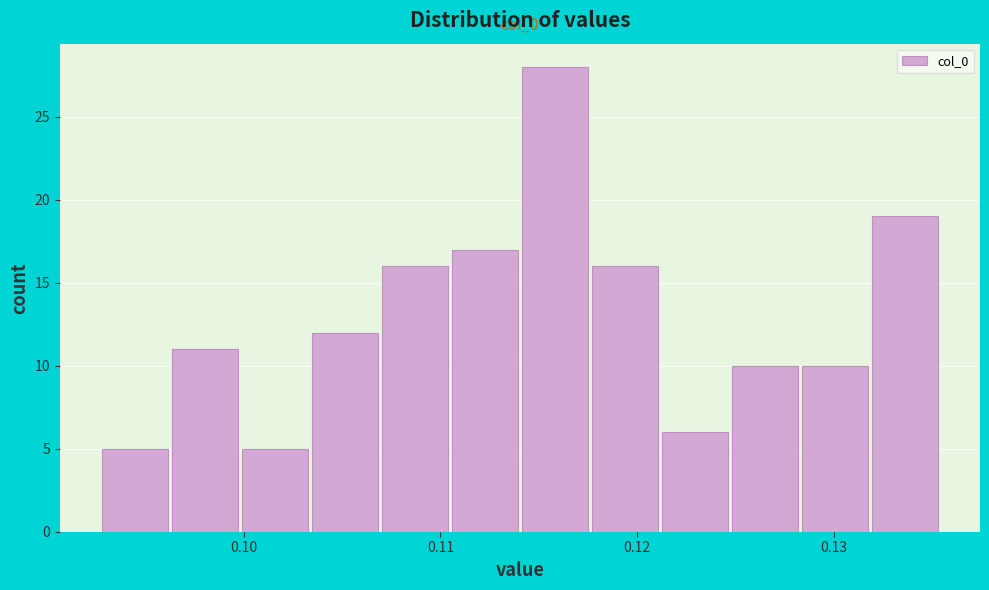

Around what value on the x-axis is the tallest bar? Give the approximate position of its centre, as read against the axis.

0.116